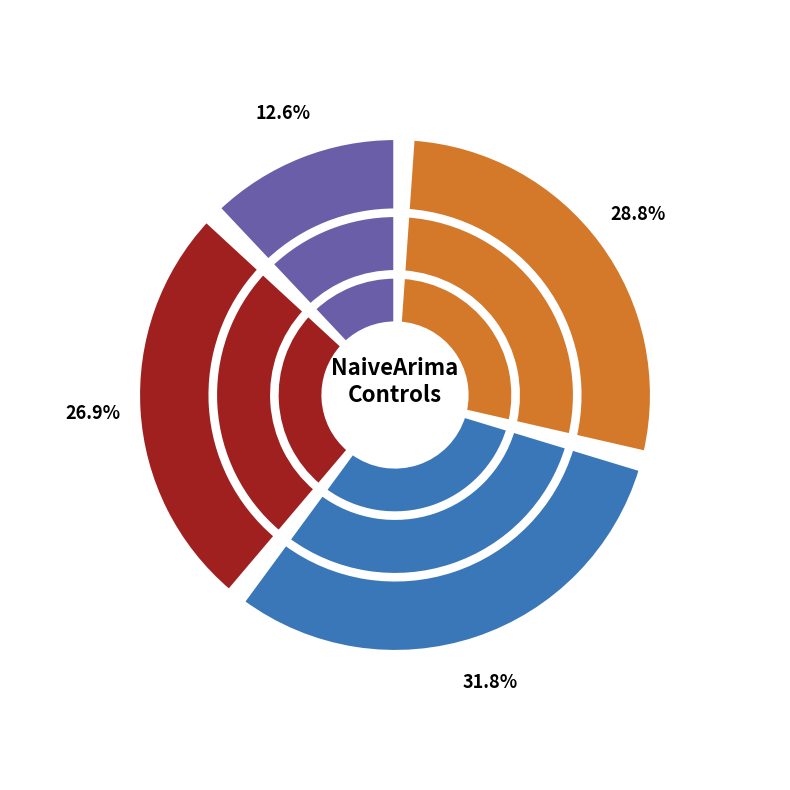

Which category has the smallest portion of the pie?

1